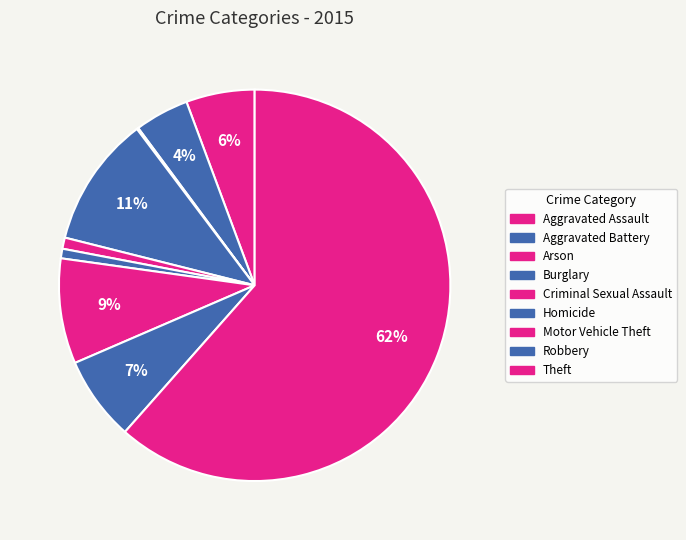

What is the total percentage of Robbery and Aggravated Assault?

12.6%